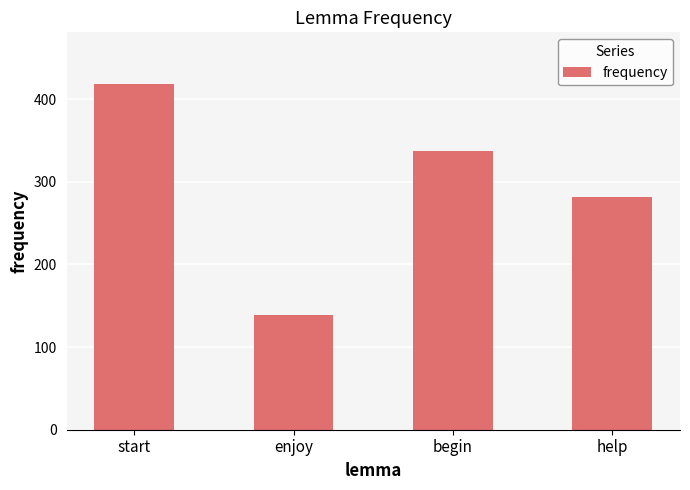

Count the values in the range 281 to 418.

3